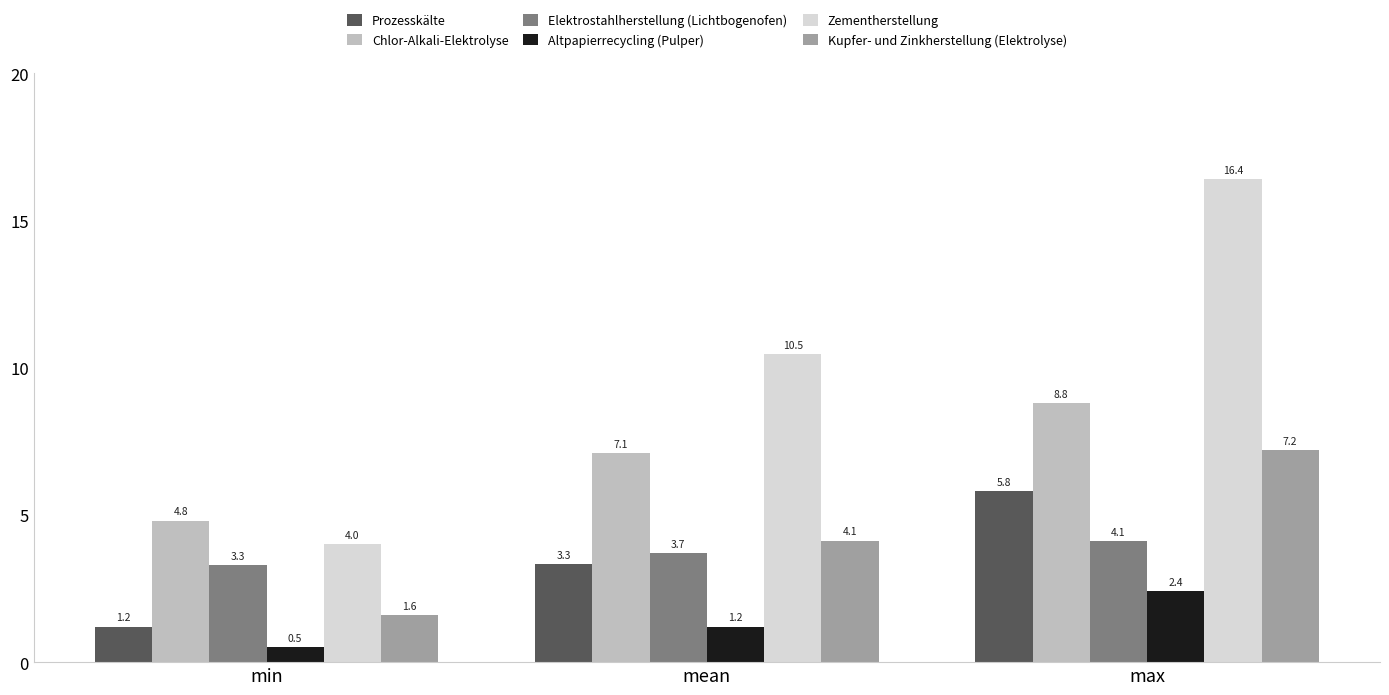

What is the label of the 2nd bar from the right?

mean